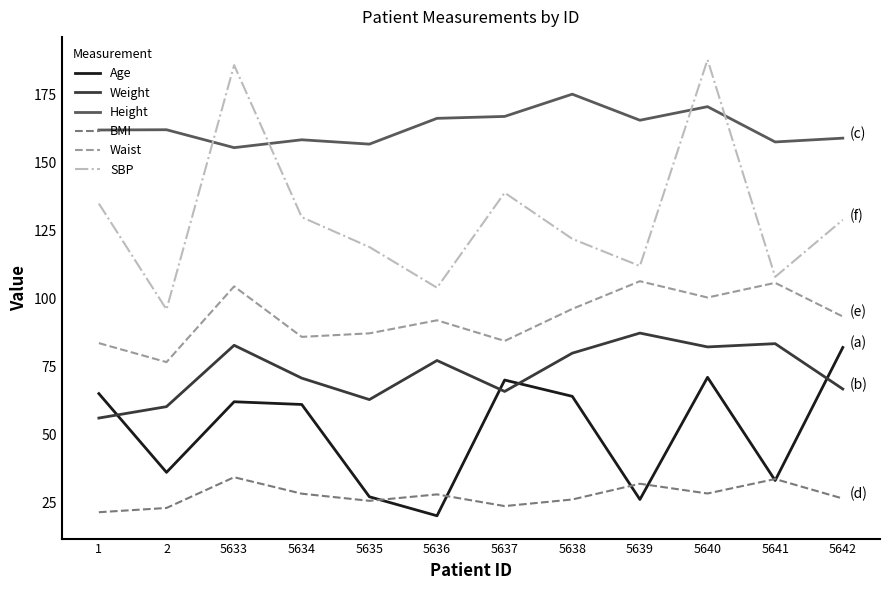

Is it true that Weight equals 79.9 at 5638?

True